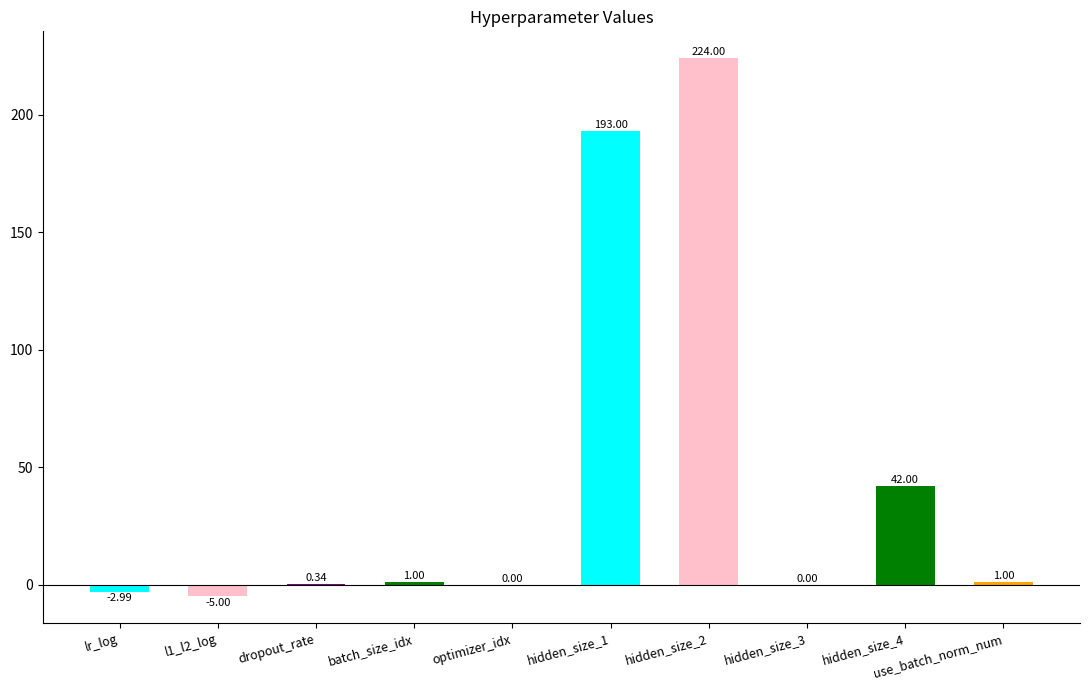

What is the average value?

45.3